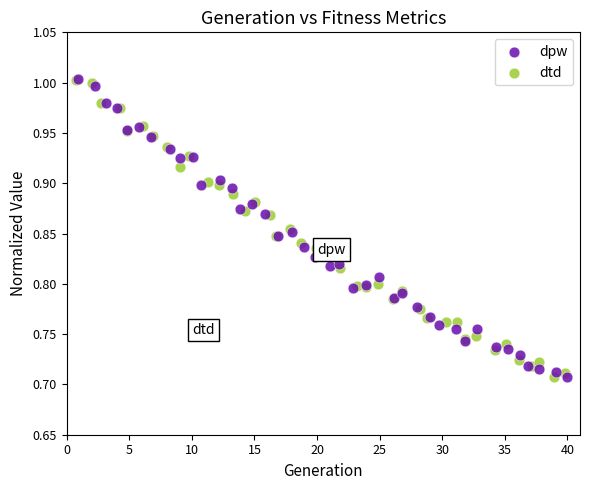

What are all the series names shown in the legend?

dpw, dtd